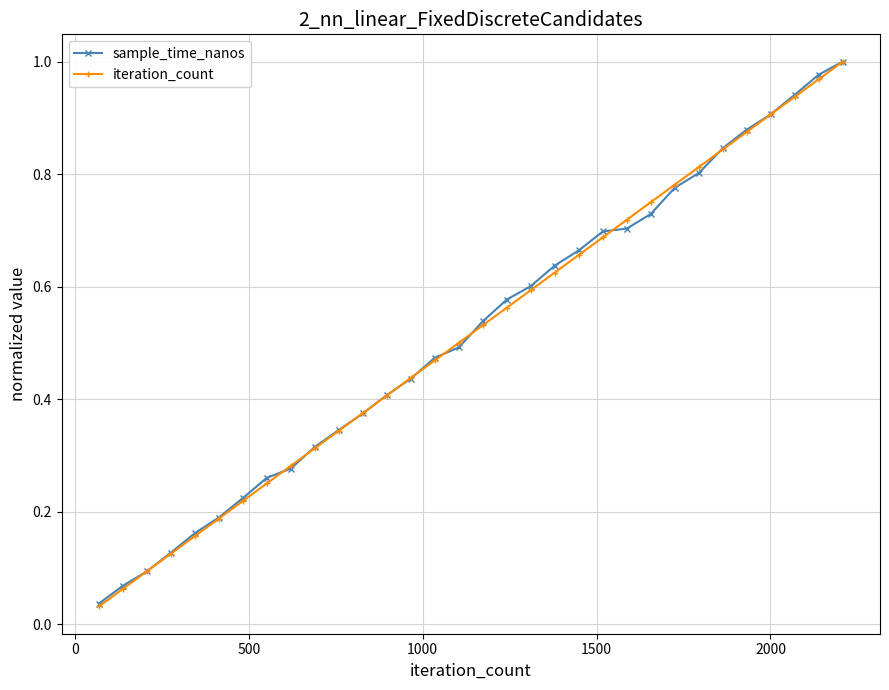

Is this an area chart (filled region under the line)?

No